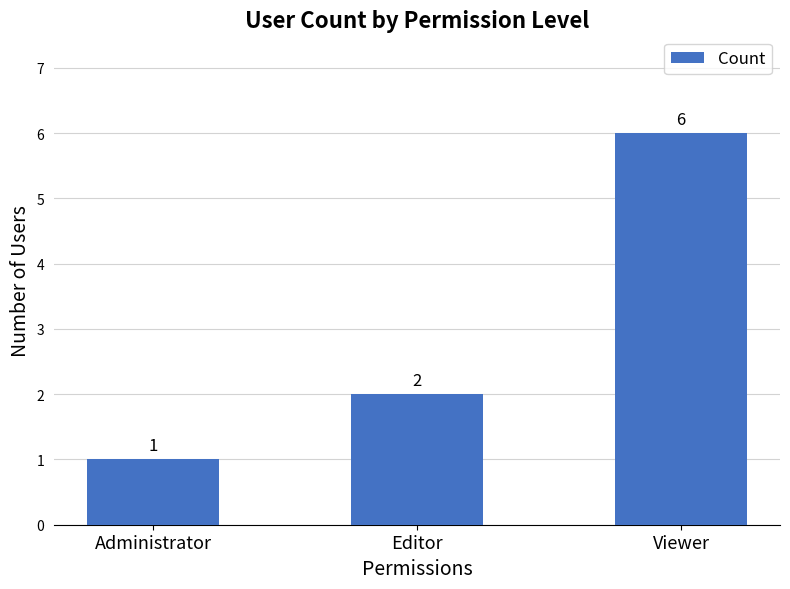

How many values are between 1 and 6?

3